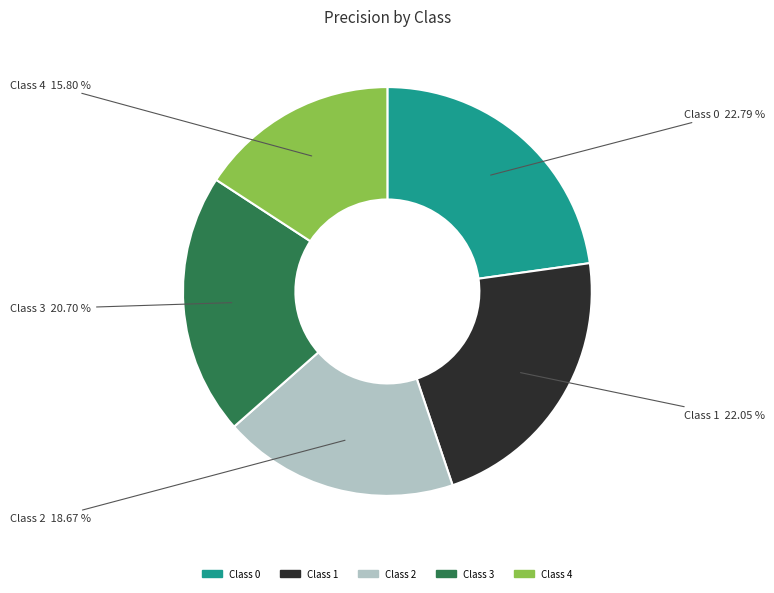

Do Class 1 and Class 0 together represent more than half of the pie?

No